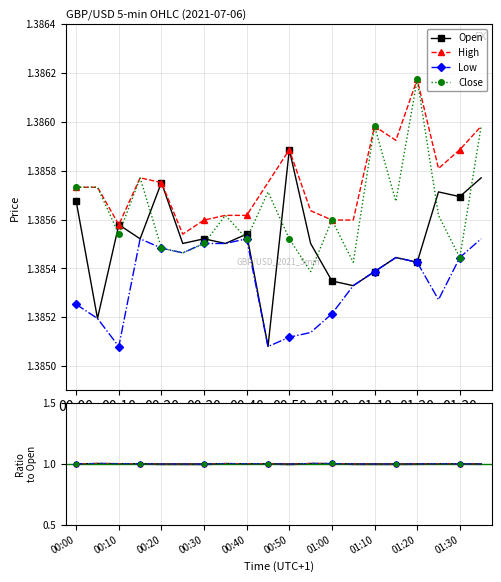

How many lines are shown in the chart?

4